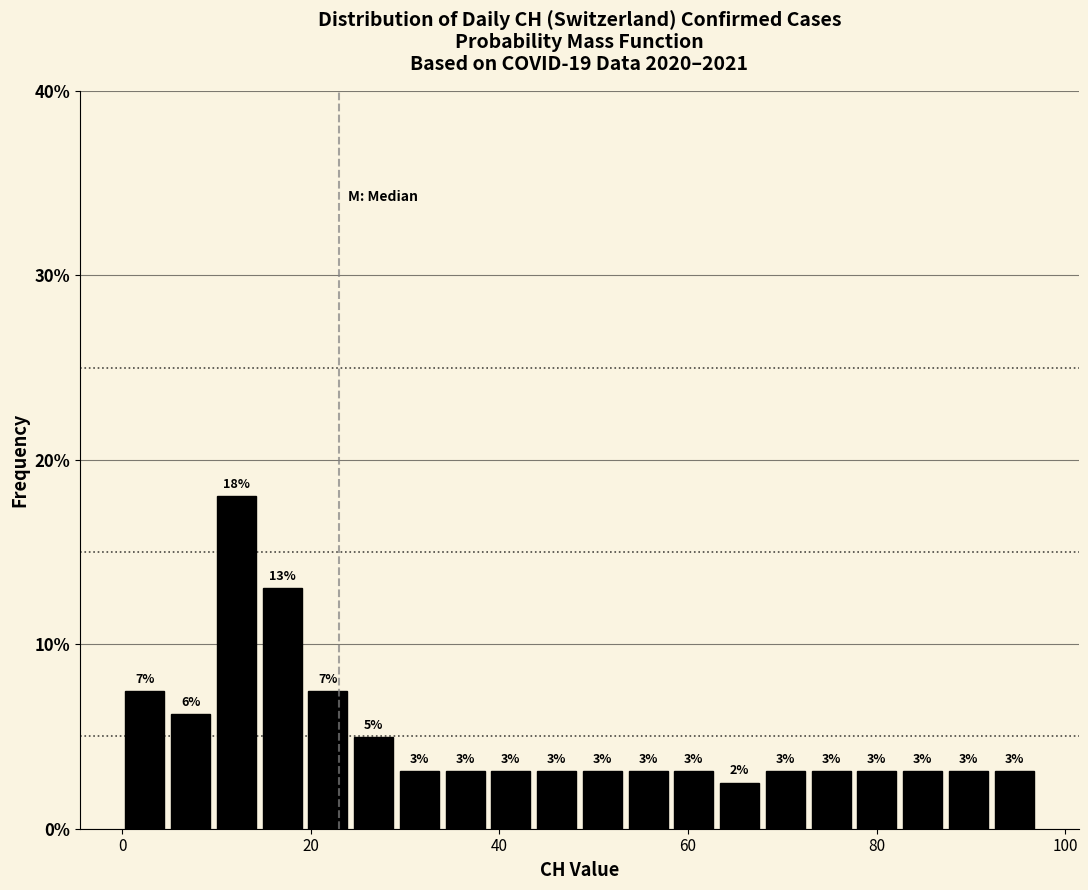

Around what value on the x-axis is the tallest bar? Give the approximate position of its centre, as read against the axis.

12